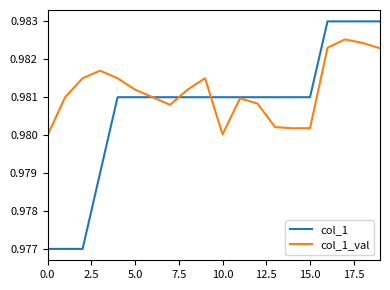

How many lines are shown in the chart?

2